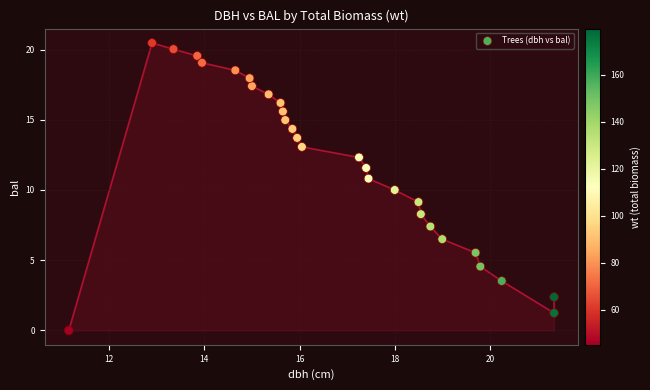

What is the range of X values (max minus min)?

10.2